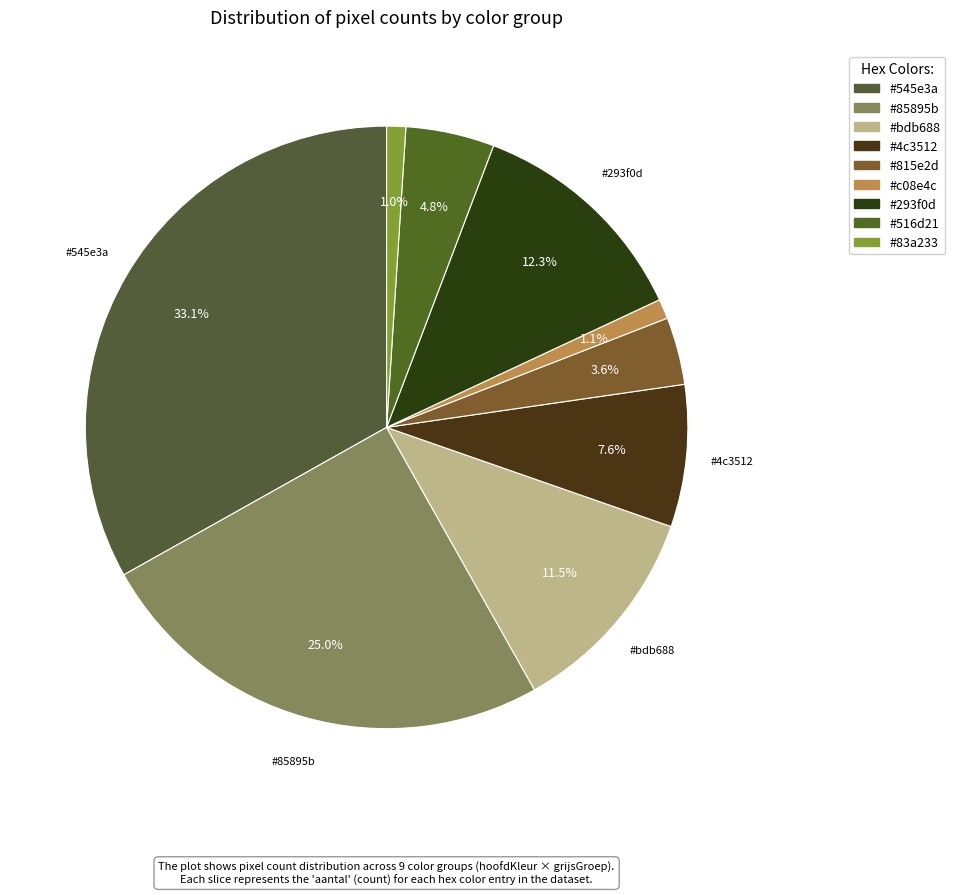

How many segments does this pie chart have?

9